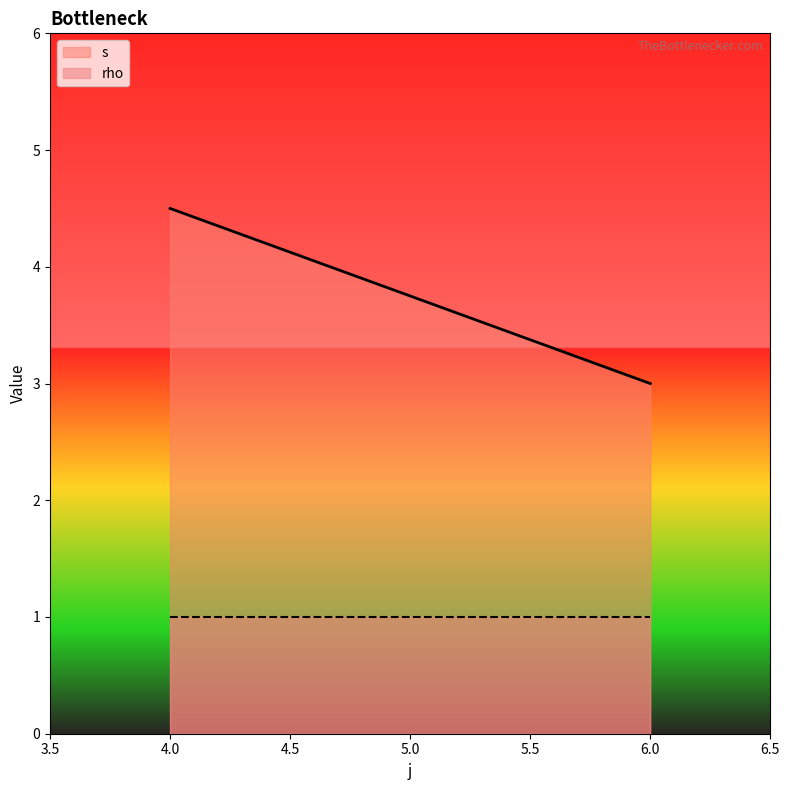

How many lines are shown in the chart?

2